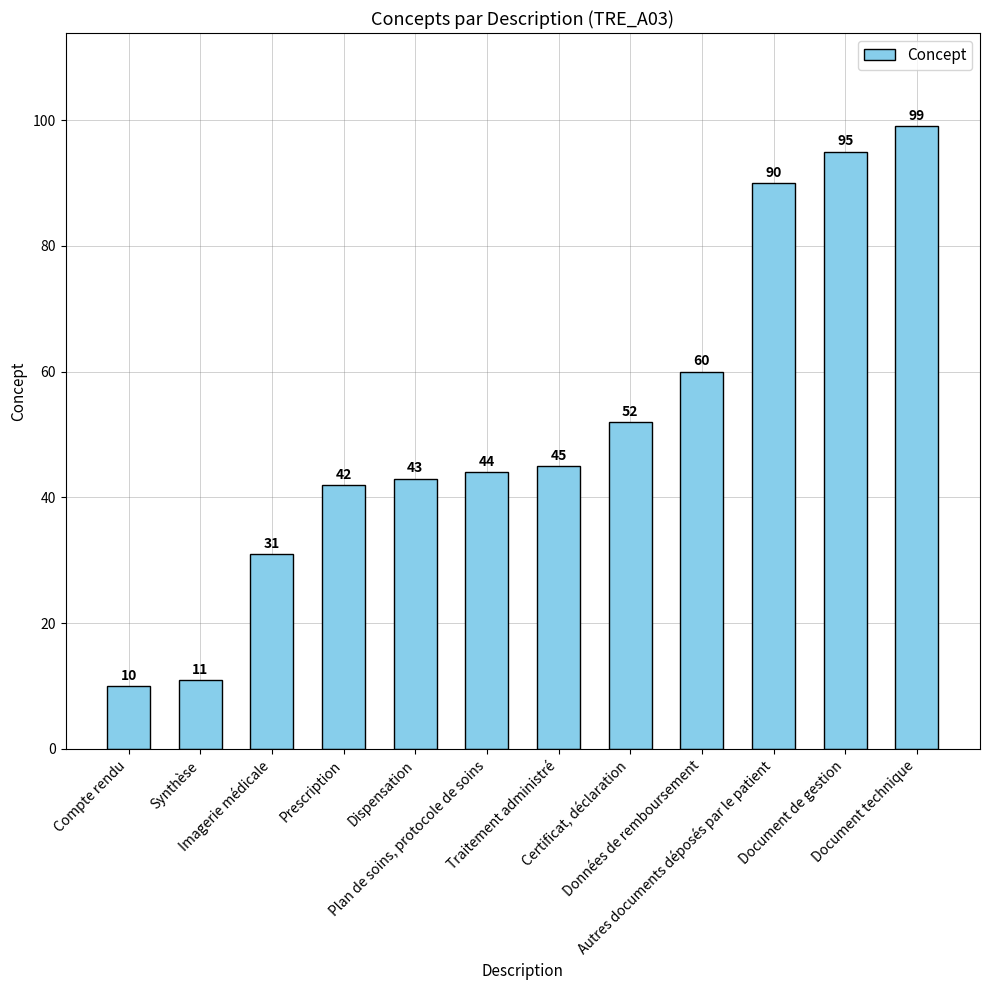

What is the label of the 6th bar from the right?

Traitement administré